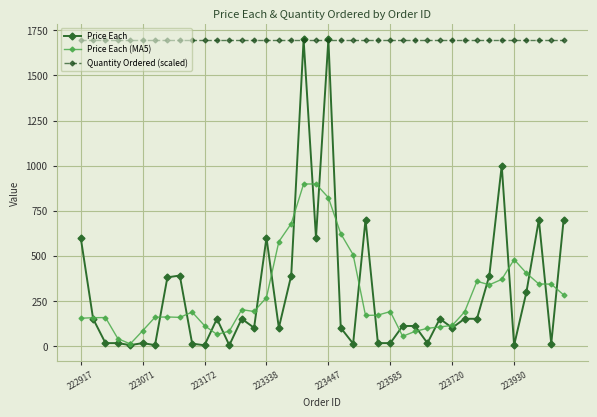

Which series has the largest range (max minus min)?

Price Each